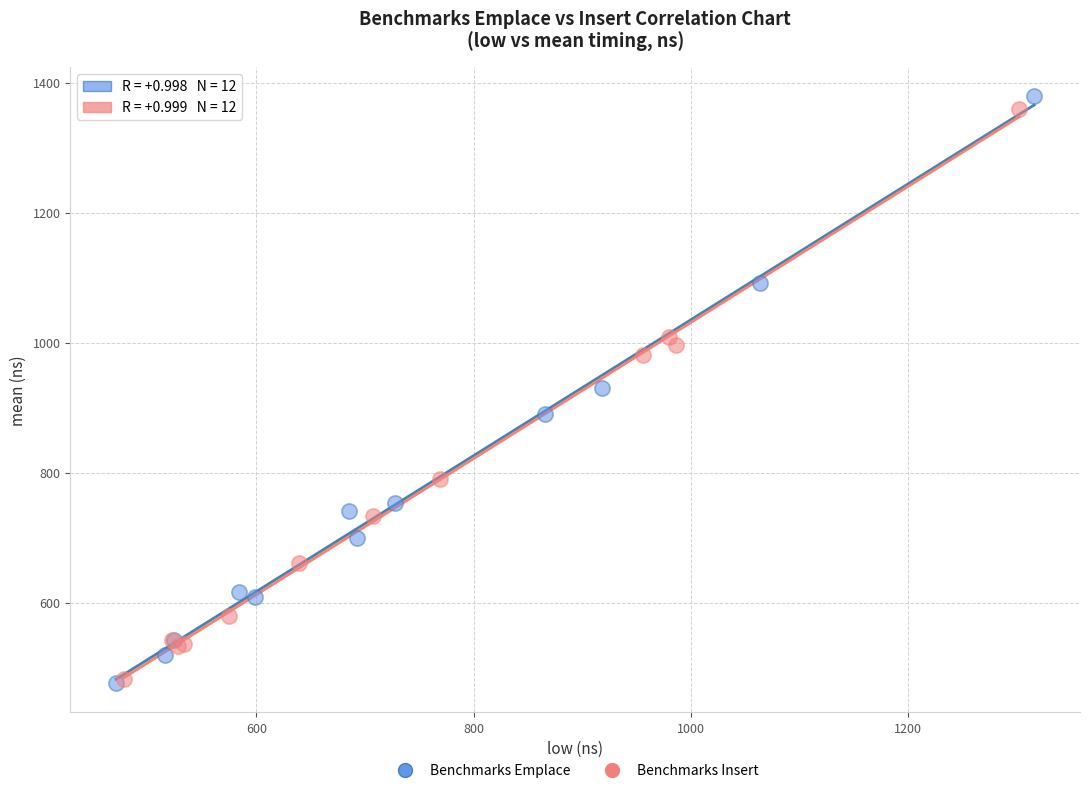

Which series has the largest Y range (max minus min)?

Benchmarks Emplace